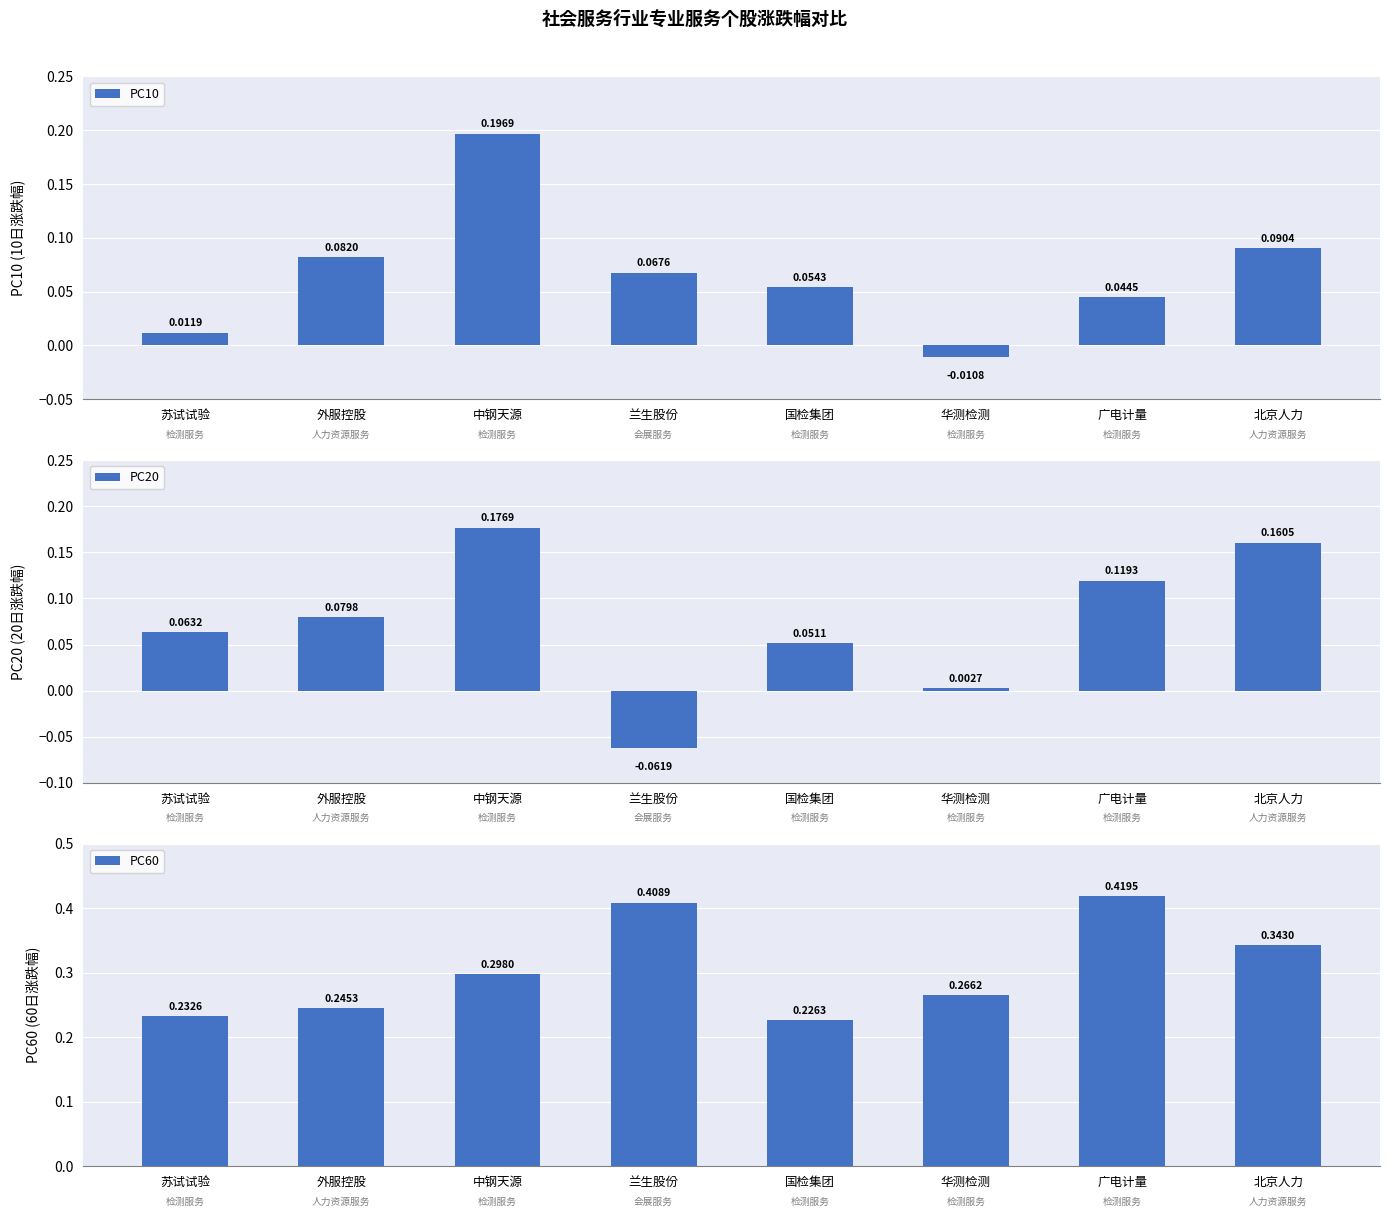

What position from the right is 国检集团?

4